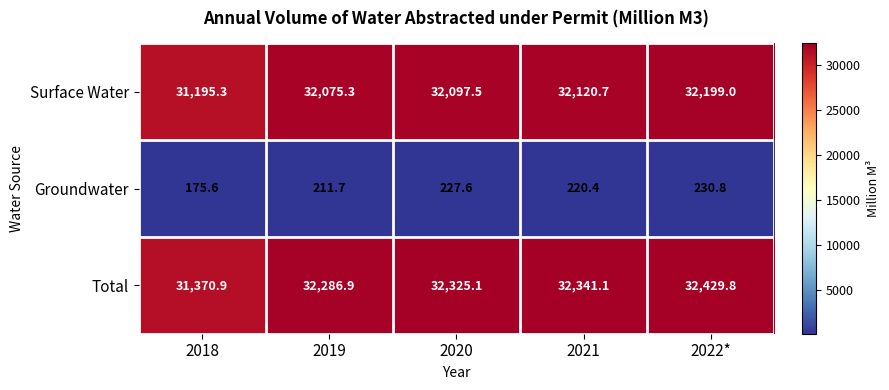

What is the greatest value displayed?

32429.8